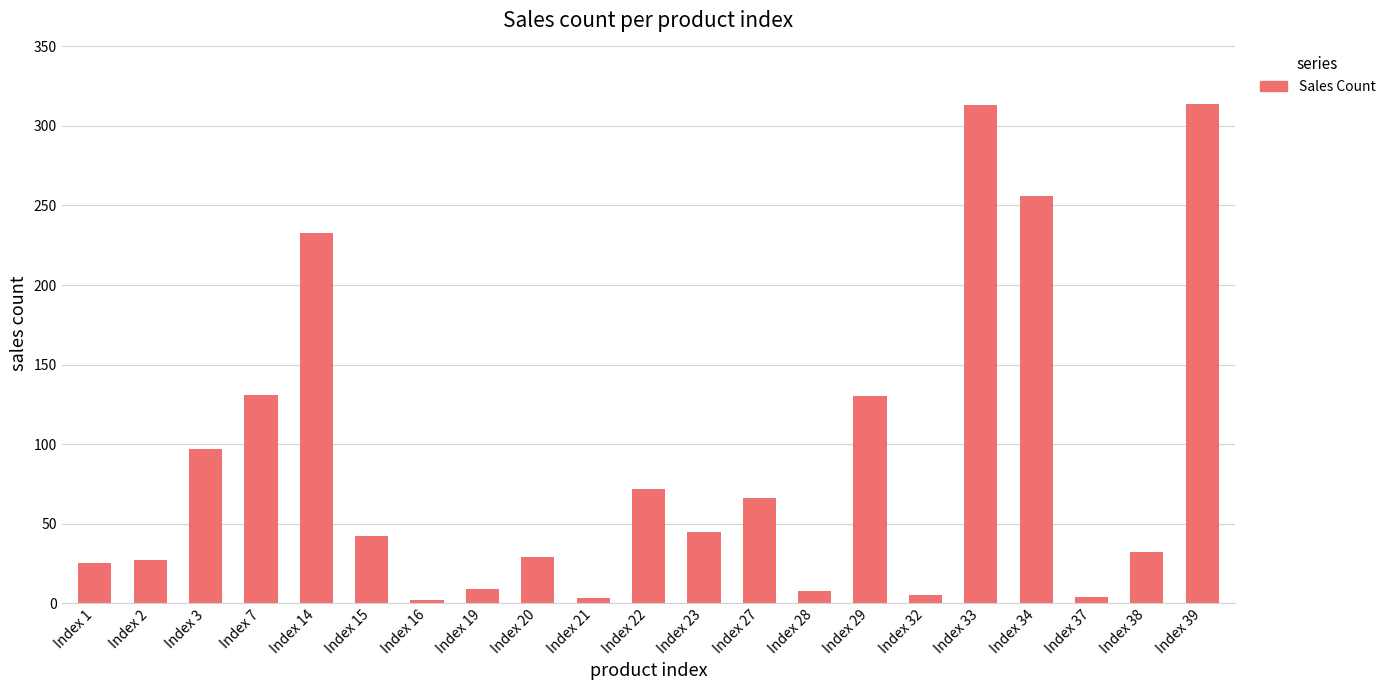

Is it true that the value at Index 14 is 233?

True